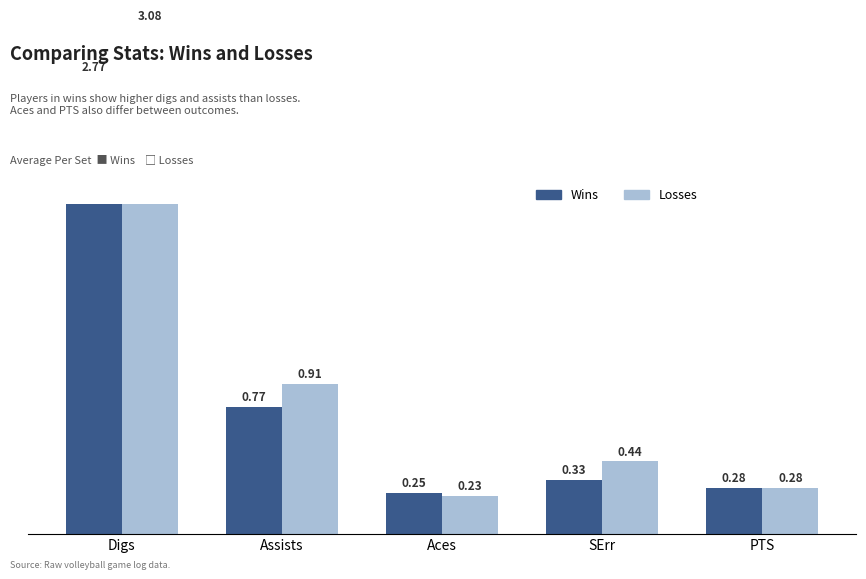

At which category is the sum across all series the highest?

Digs